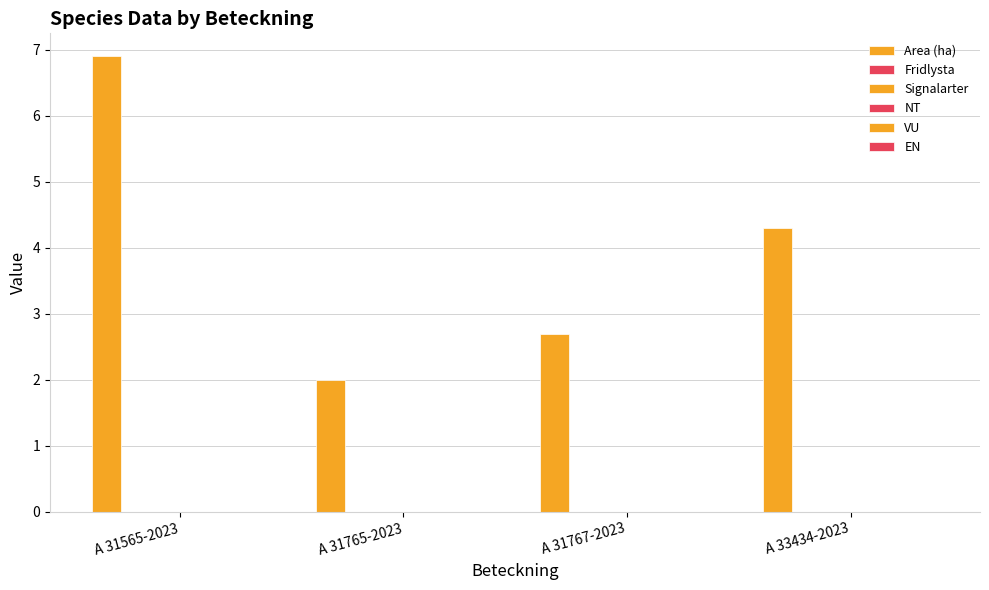

How many bars are there in total?

4